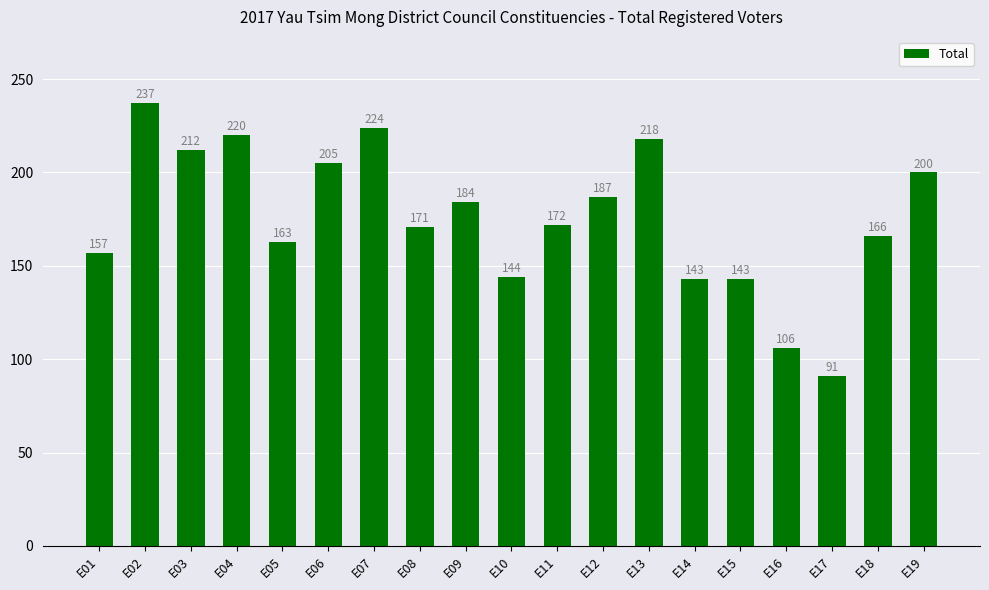

Reading right to left, what are all the values shown in this chart?

200	166	91	106	143	143	218	187	172	144	184	171	224	205	163	220	212	237	157